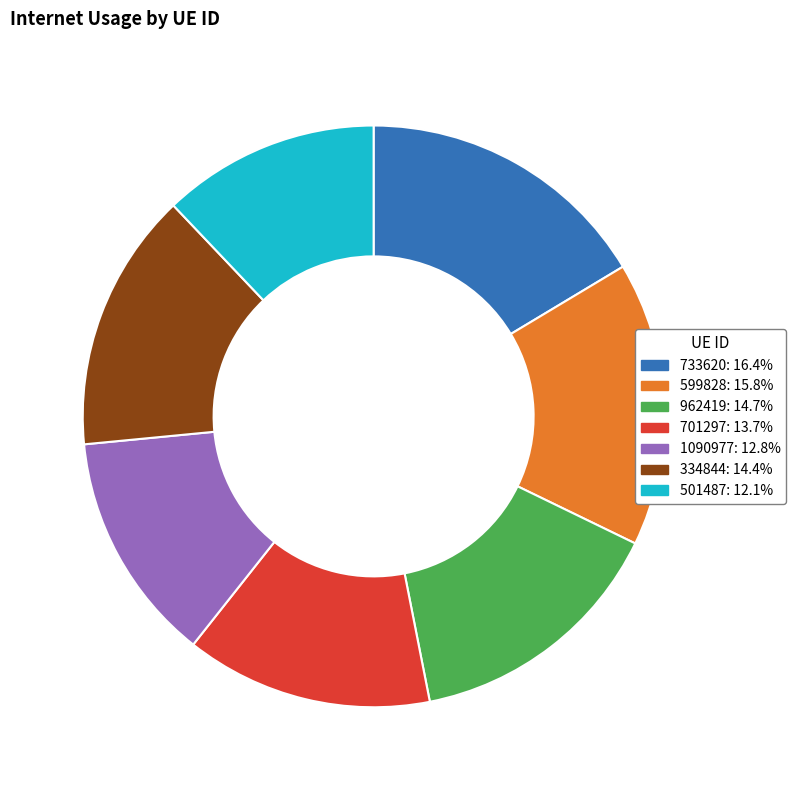

Is there a majority slice in this chart?

No